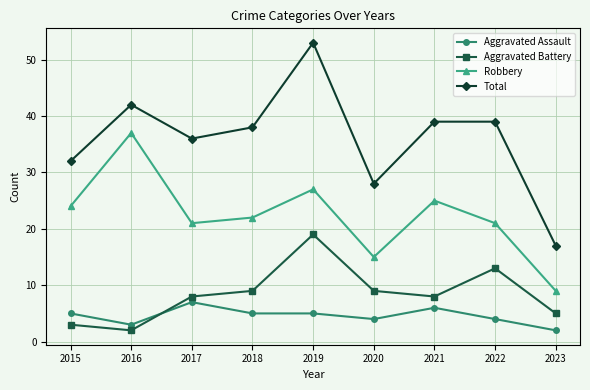

Is it true that Aggravated Assault equals 5 at 2019?

True